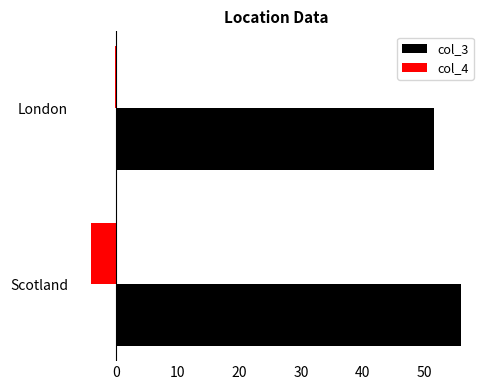

Which series has the largest total across all categories?

col_3